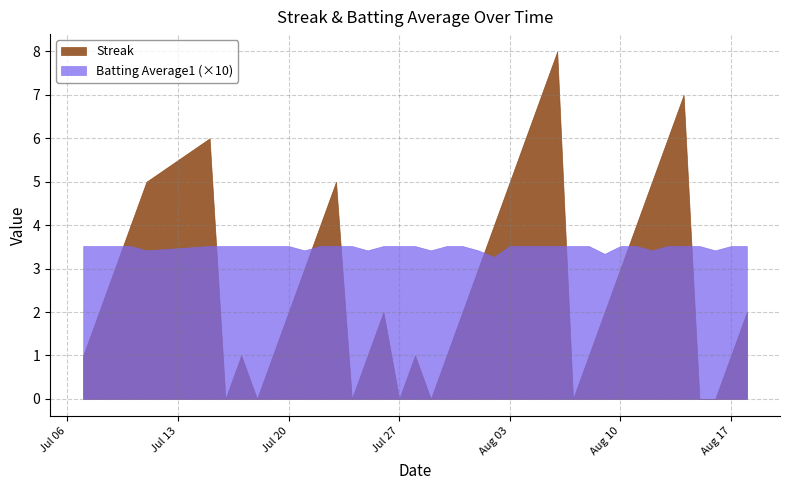

Does the chart display data point markers on the line(s)?

No